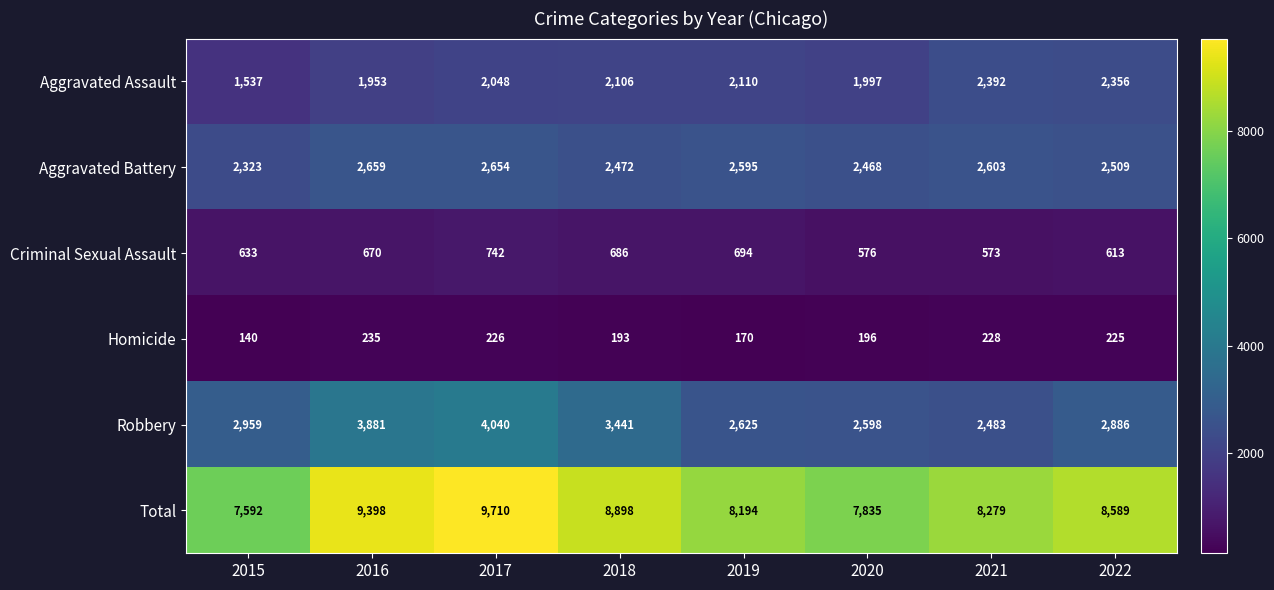

At which label is Homicide closest to 187?

2018